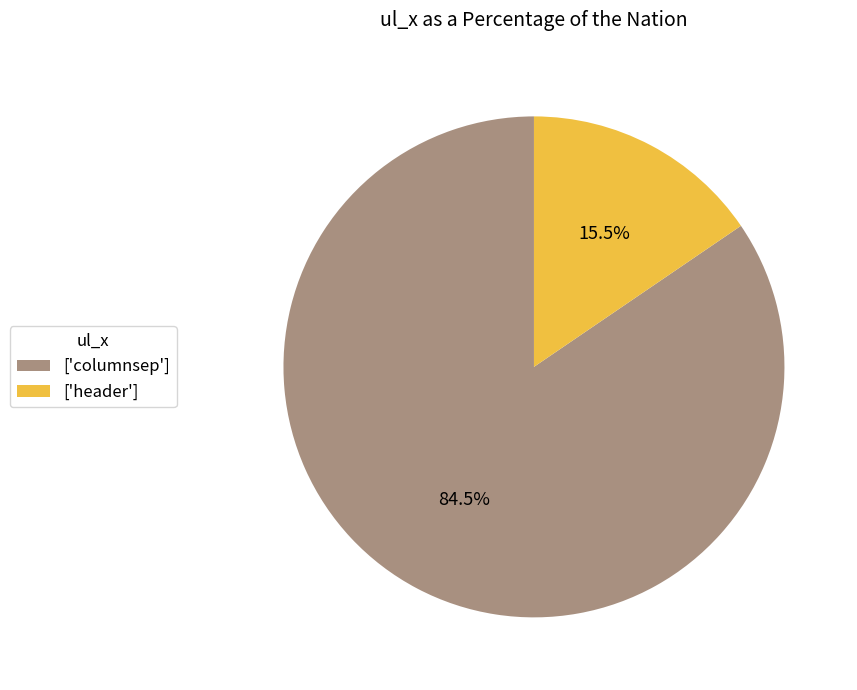

Which category has the smallest portion of the pie?

['header']